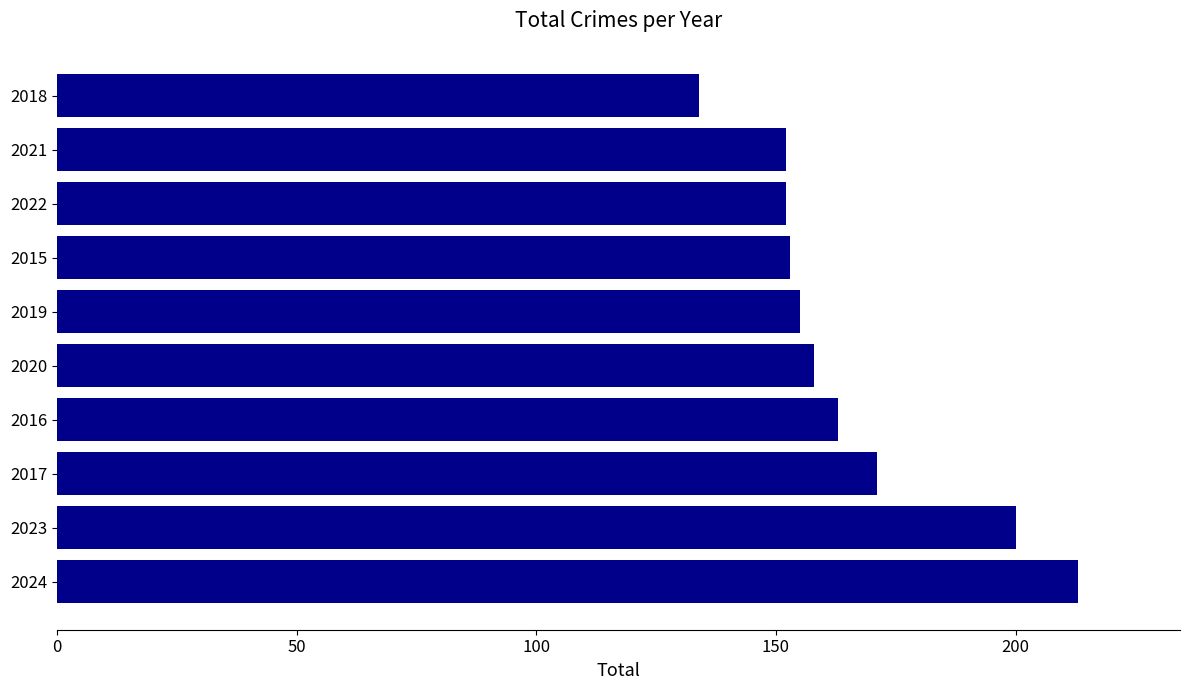

Is it true that the value at 2016 is 163?

True